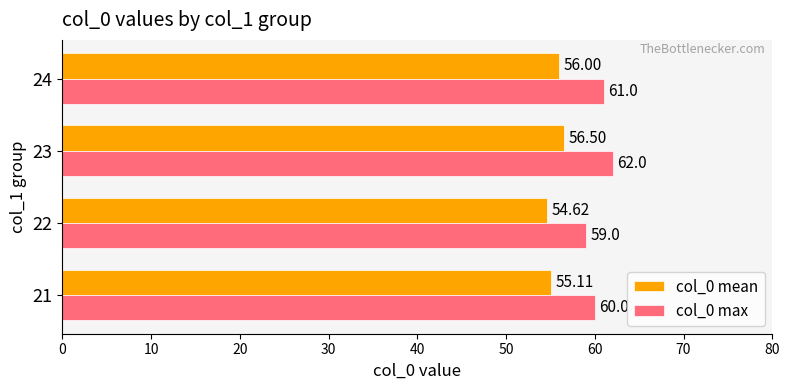

At which label does col_0 max reach its peak?

23